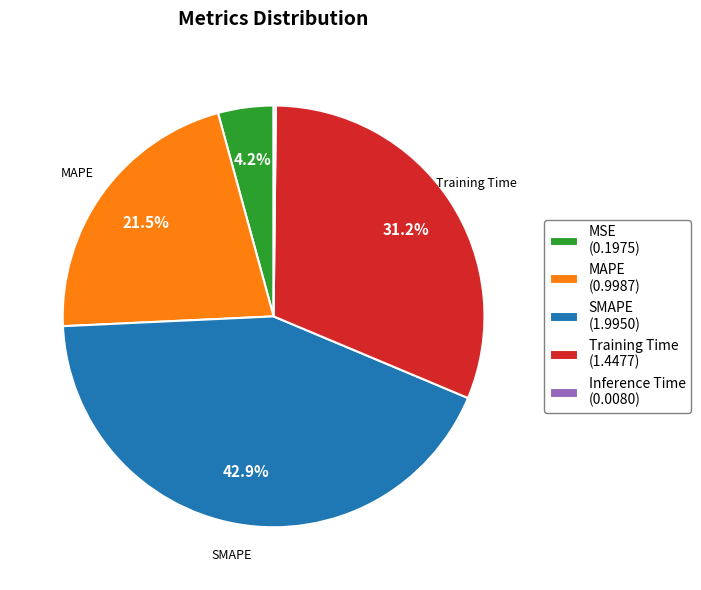

Is SMAPE the majority of the pie?

No